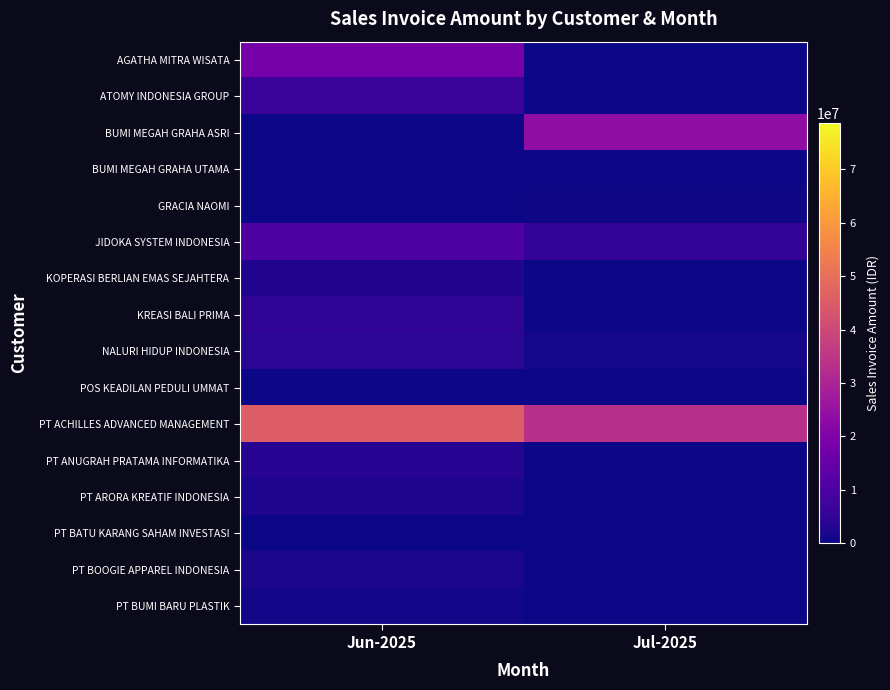

How many distinct data groups are displayed?

16